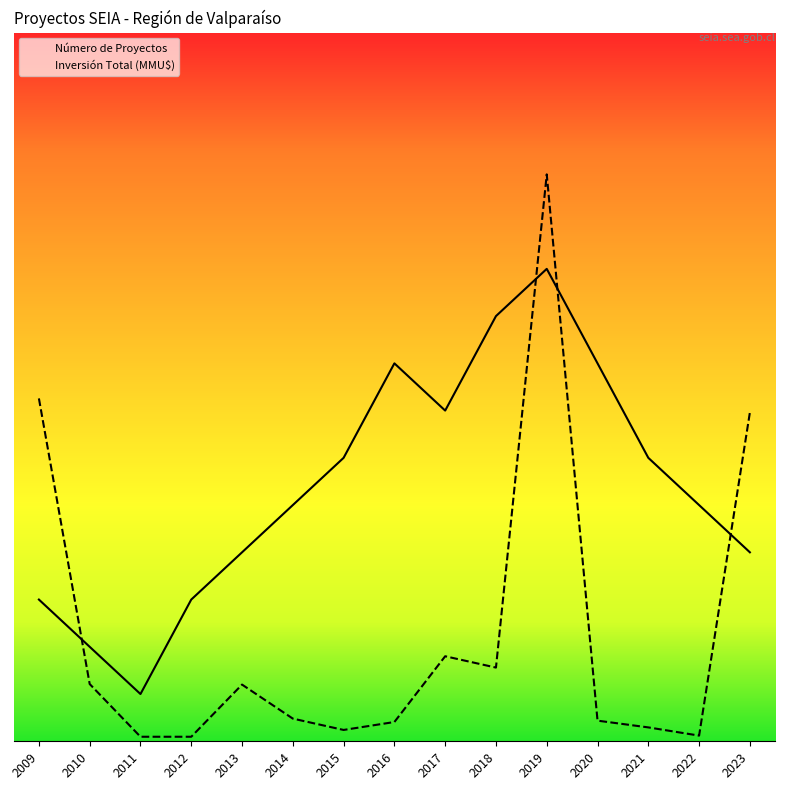

What are all the series names shown in the legend?

Número de Proyectos, Inversión Total (MMU$)